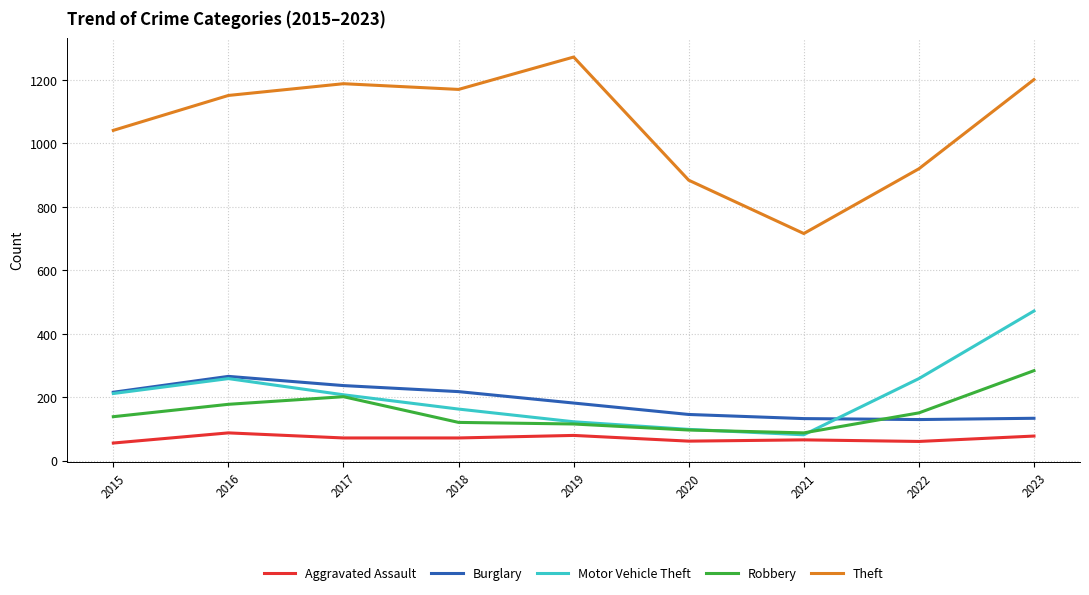

At which label does Theft reach its peak?

2019